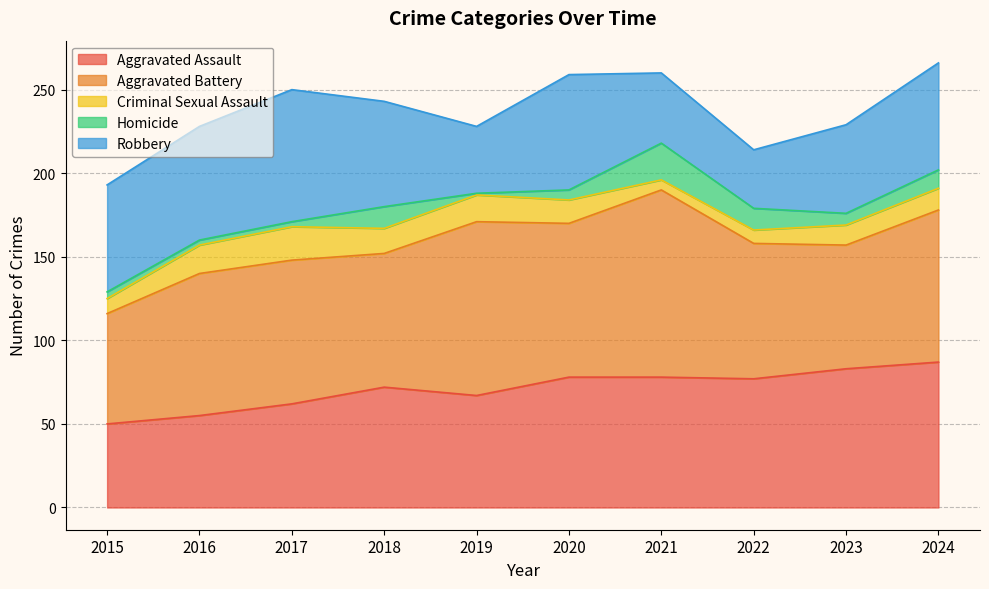

Between 2019 and 2023, which is larger?

2023